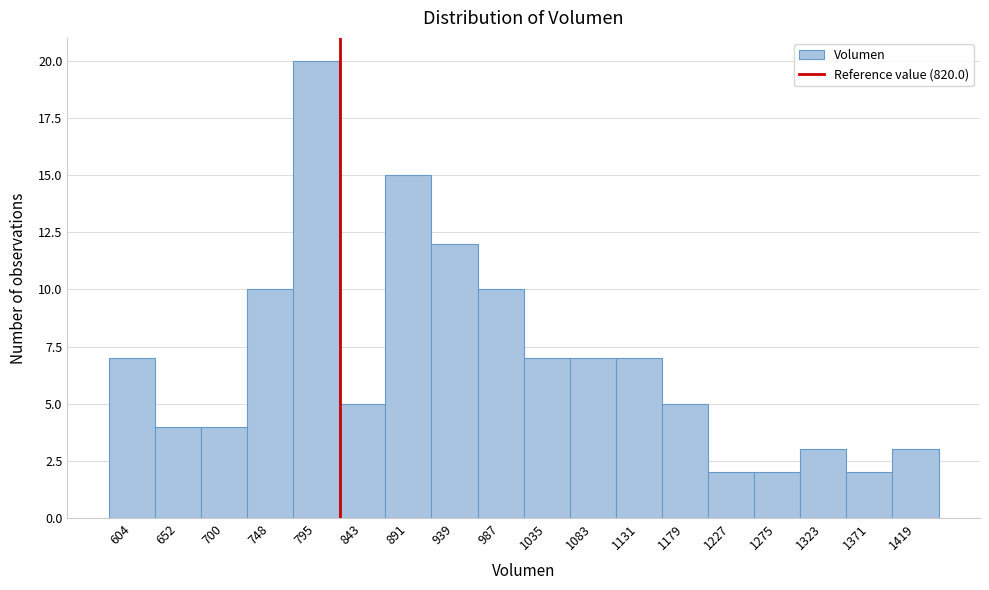

How tall is the bar that spans 1060 to 1105 on the x-axis? Neither the bar edges nor the heights are printed on the chart, so give them approximately, as read against the axes.

7